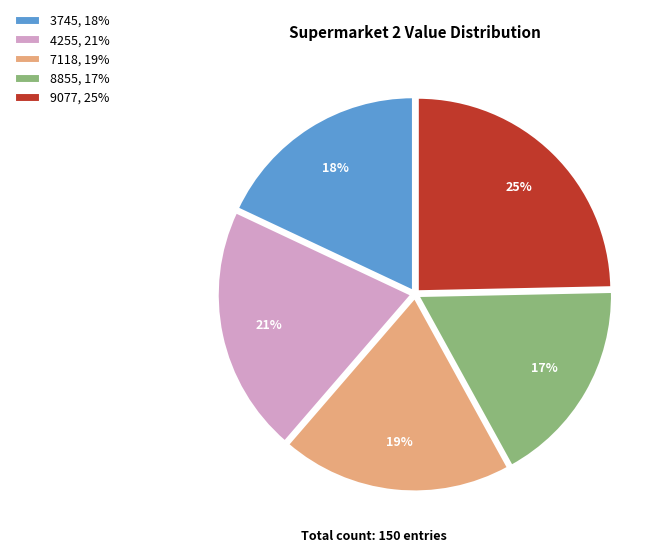

Do 9077, 25% and 8855, 17% together represent more than half of the pie?

No